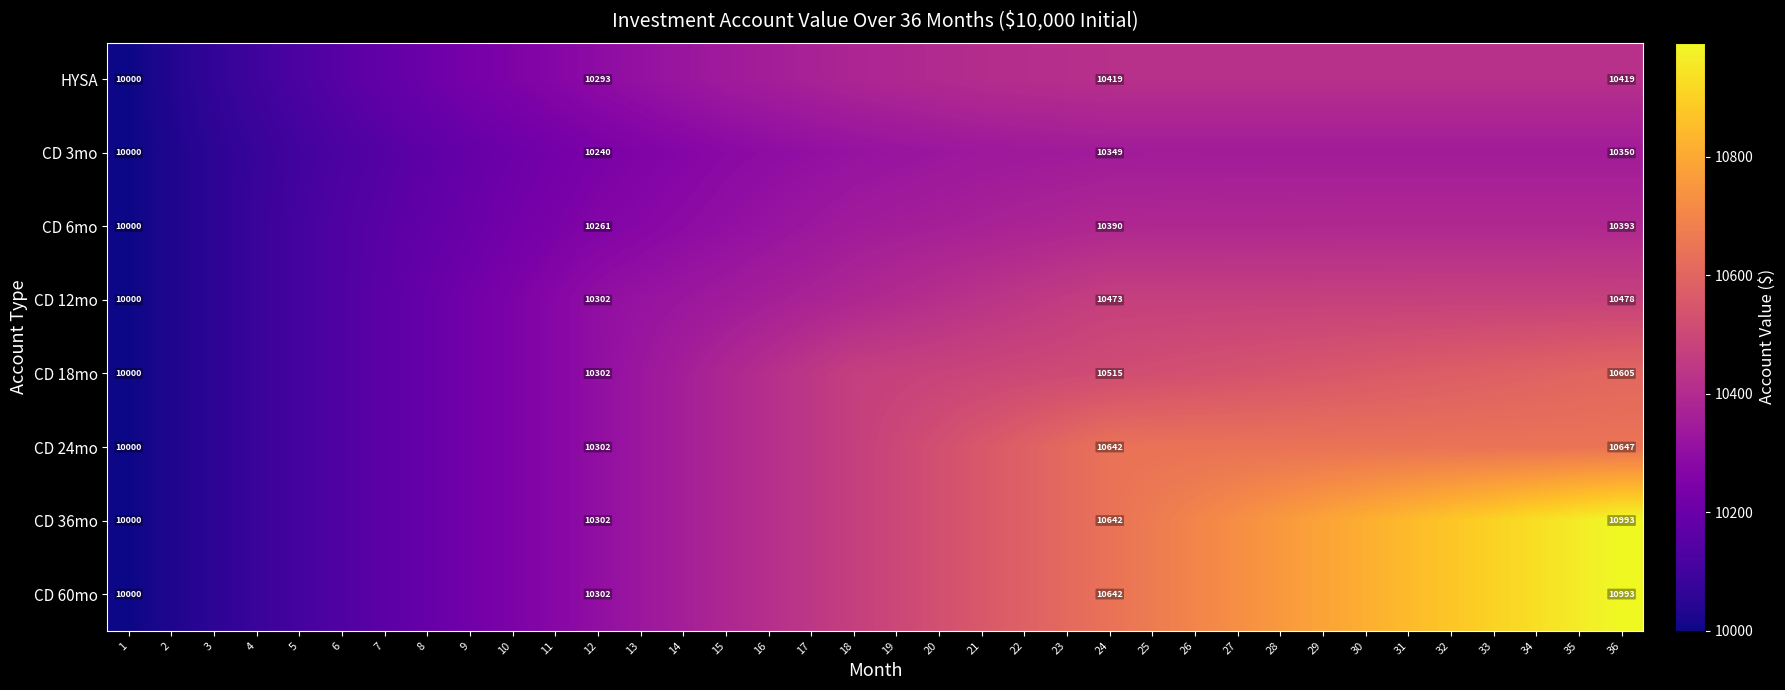

At which category does the chart reach its peak across all series?

36